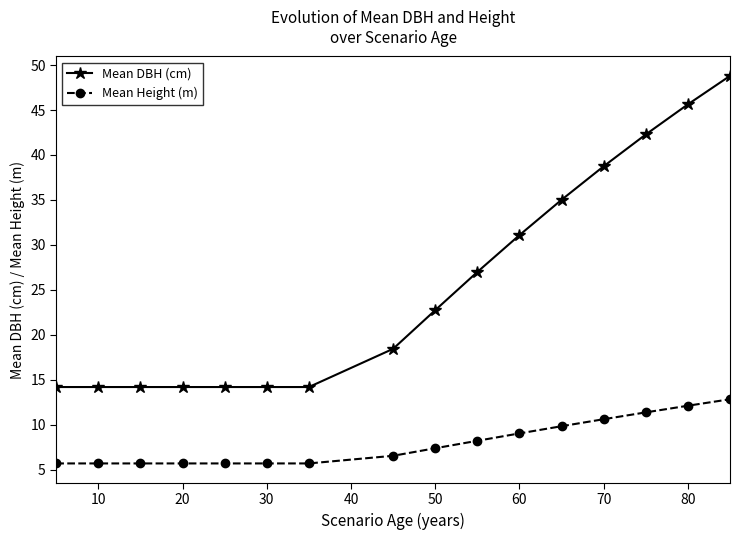

What is the value of the Mean Height (m) point at the 7th from the left?

5.7